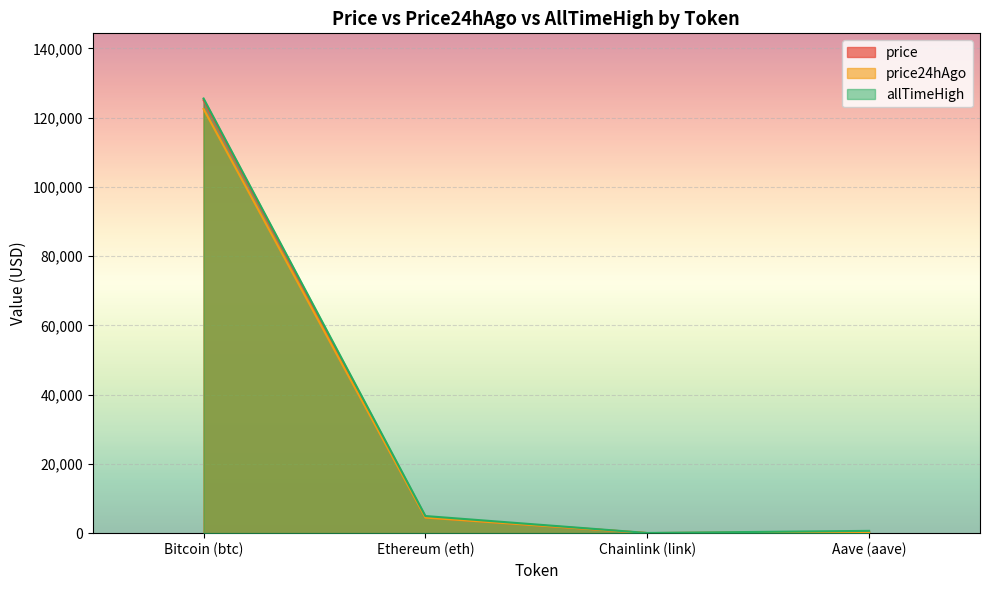

Reading left to right, extract all data points from this chart.

price: Bitcoin (btc)=125032.0	Ethereum (eth)=4559.0	Chainlink (link)=22.5	Aave (aave)=290.4
price24hAgo: Bitcoin (btc)=122494.0	Ethereum (eth)=4499.5	Chainlink (link)=22.2	Aave (aave)=286.2
allTimeHigh: Bitcoin (btc)=125506.0	Ethereum (eth)=4946.1	Chainlink (link)=52.7	Aave (aave)=661.7